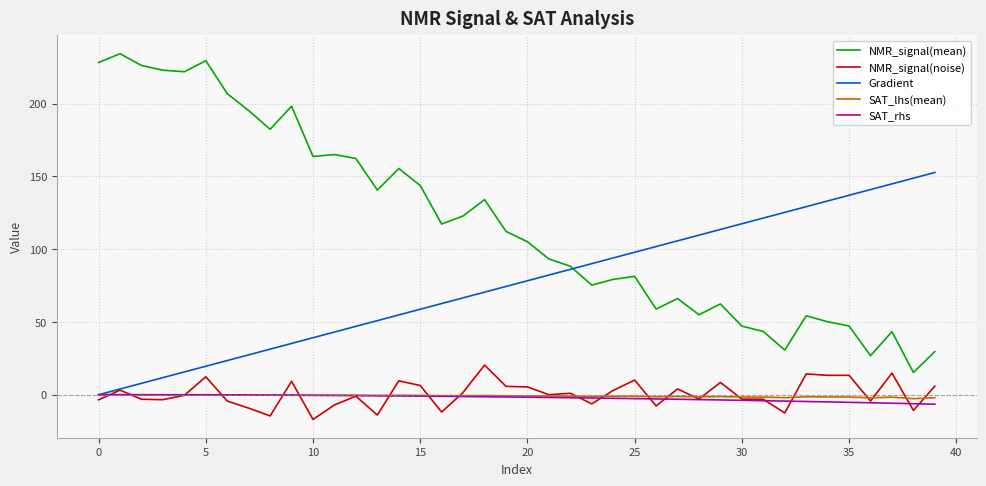

What is the maximum value shown in the chart?

234.2